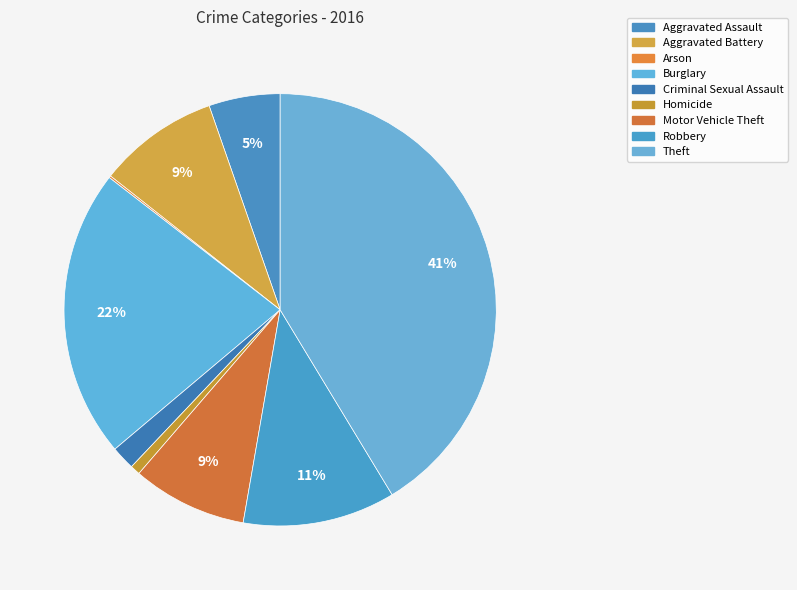

To the nearest percent, what portion does Homicide represent?

1%